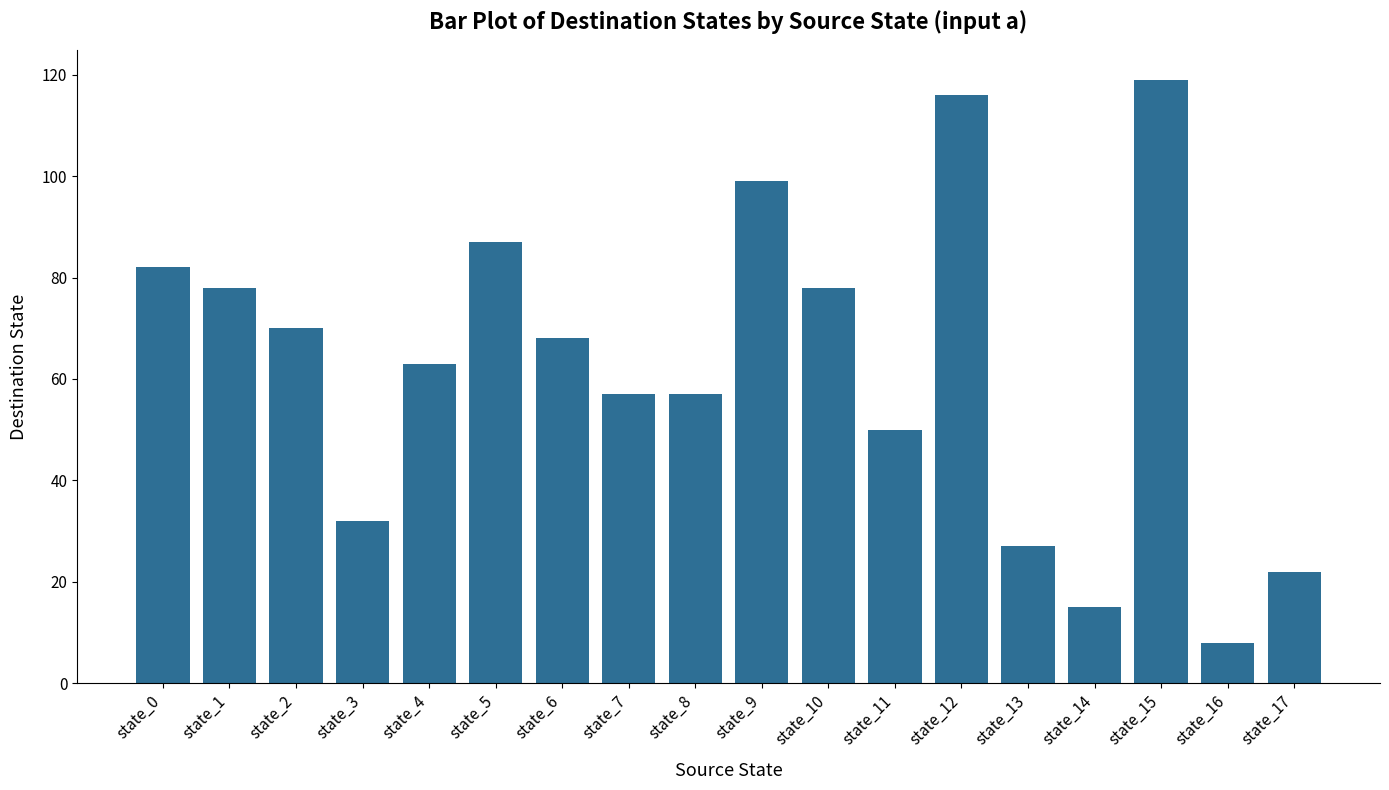

Which category has the highest value across all series?

state_15